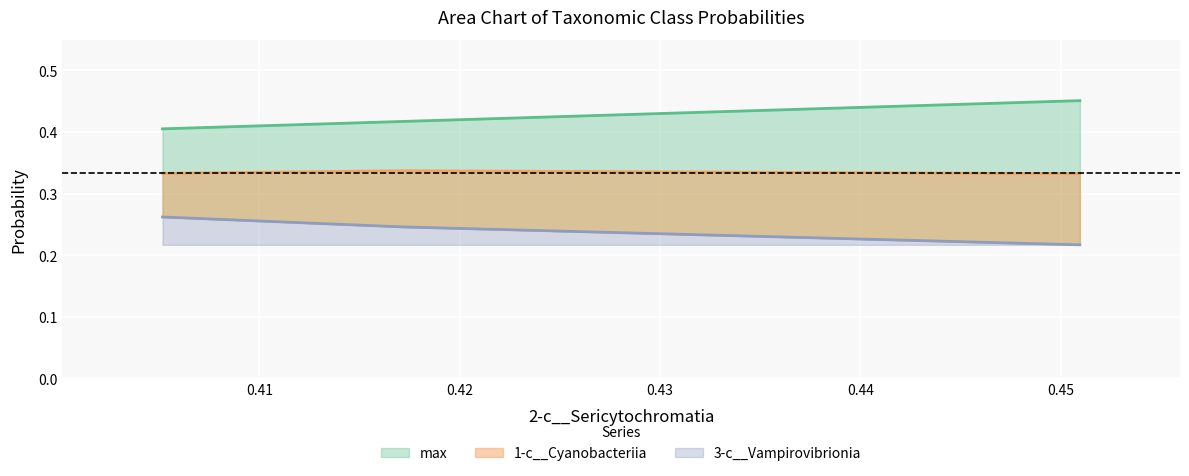

At how many categories does at least one series exceed 0?

3